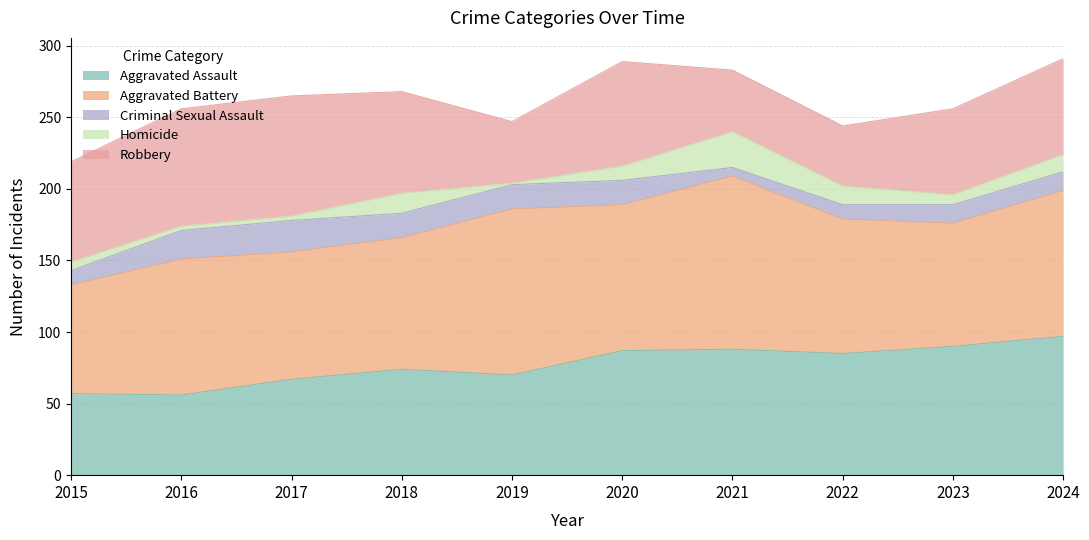

What are all the series names shown in the legend?

Aggravated Assault, Aggravated Battery, Criminal Sexual Assault, Homicide, Robbery